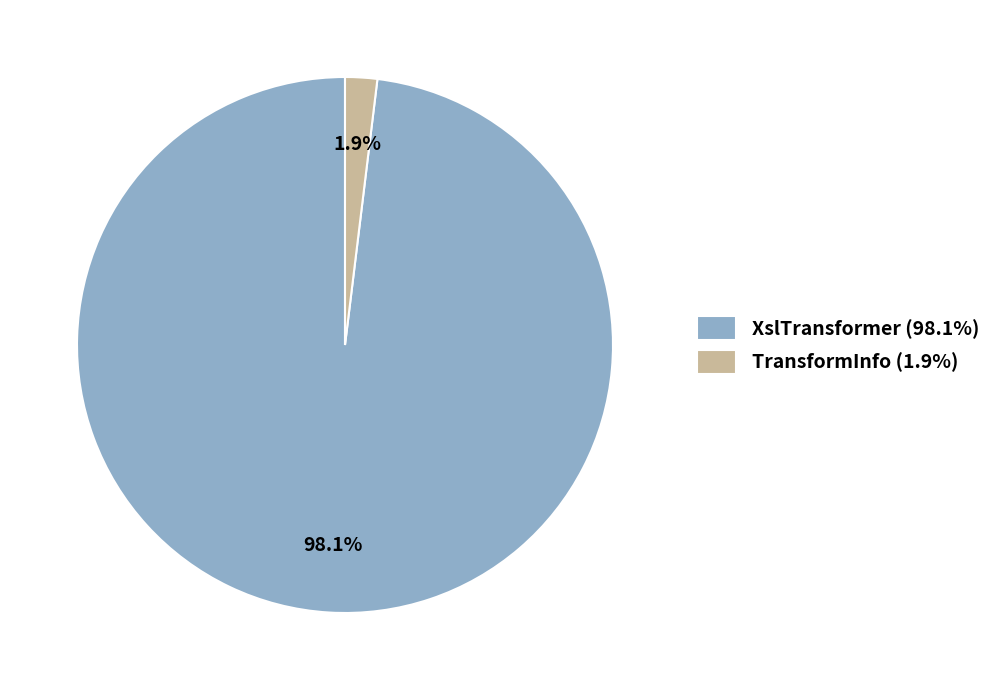

Count the number of slices in the pie.

2